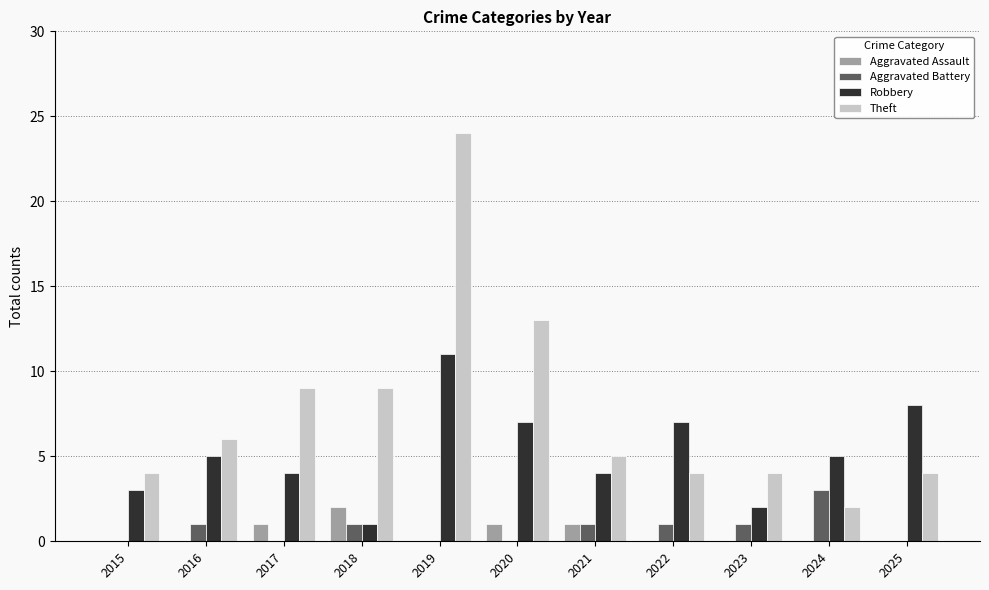

What is the difference between the Theft values at 2017 and 2023?

5